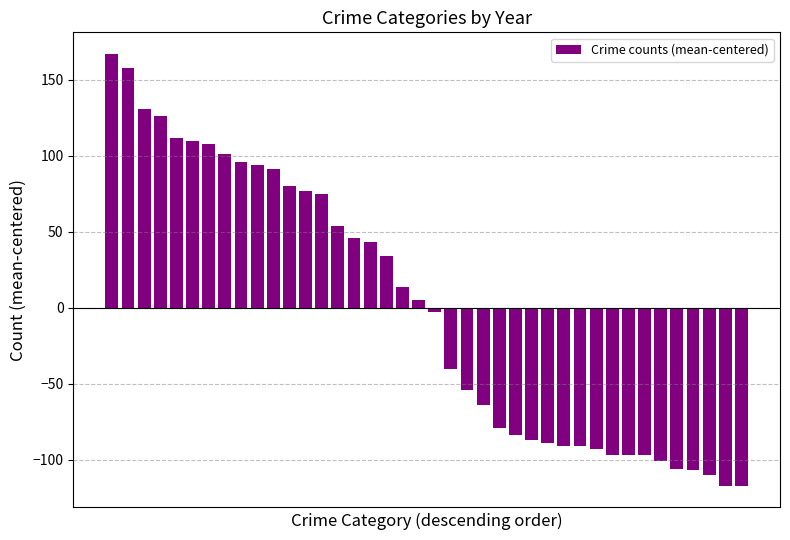

What is the difference between the second highest and minimum values?

275.0